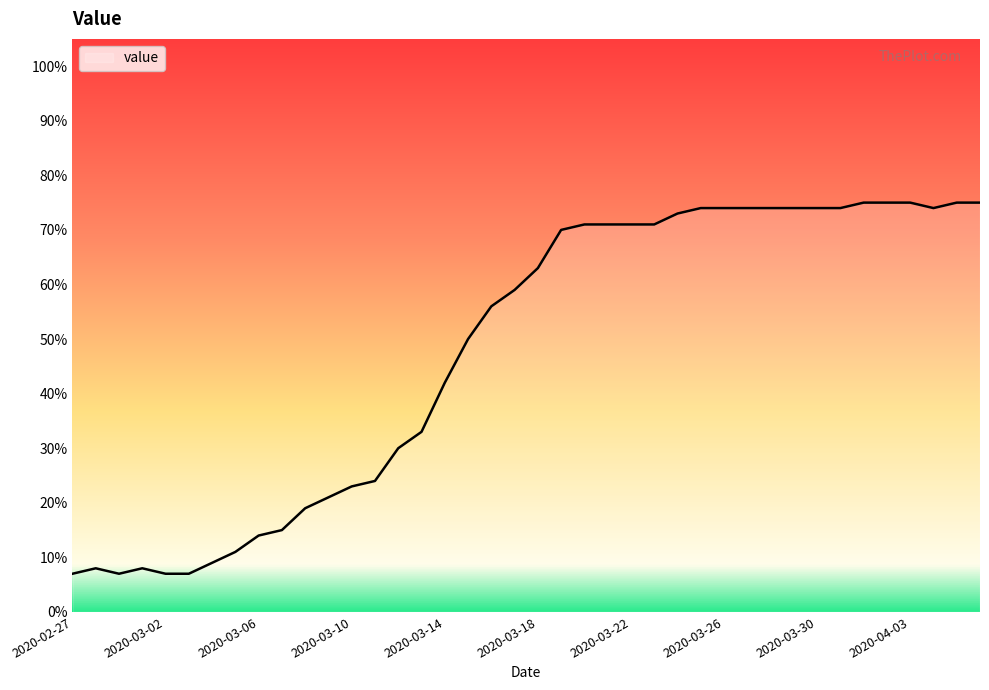

What is the greatest value displayed?

75